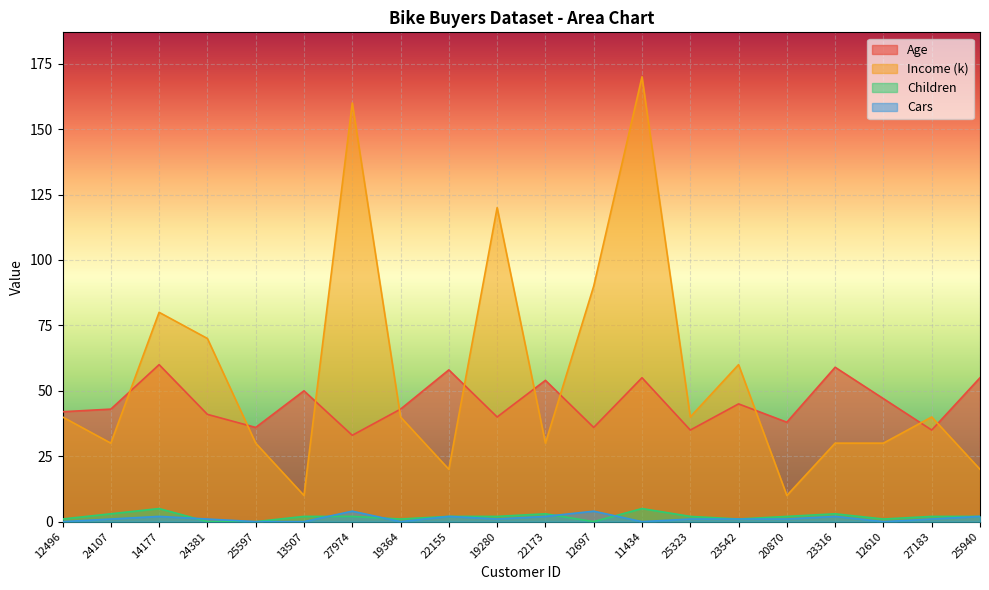

How many data points in Children are above 2?

5